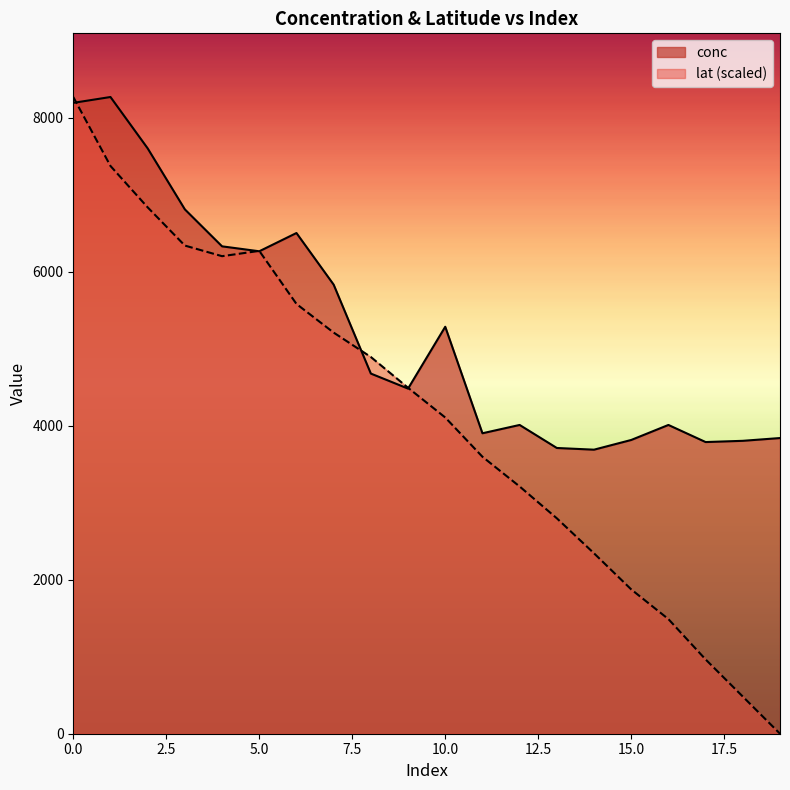

Read the conc value at 12.

4009.0